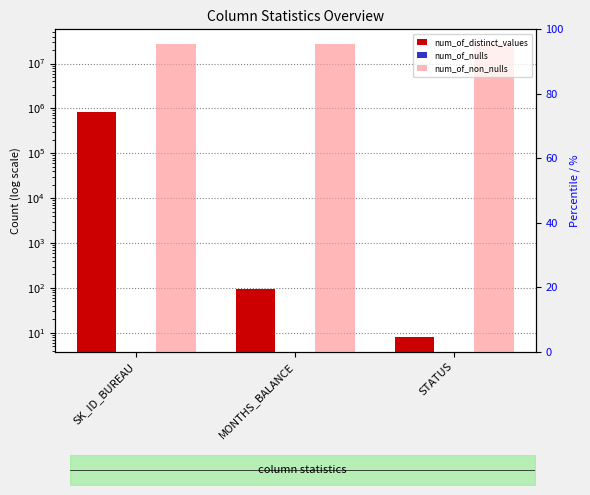

Between MONTHS_BALANCE and STATUS, which series saw the biggest shift?

num_of_distinct_values